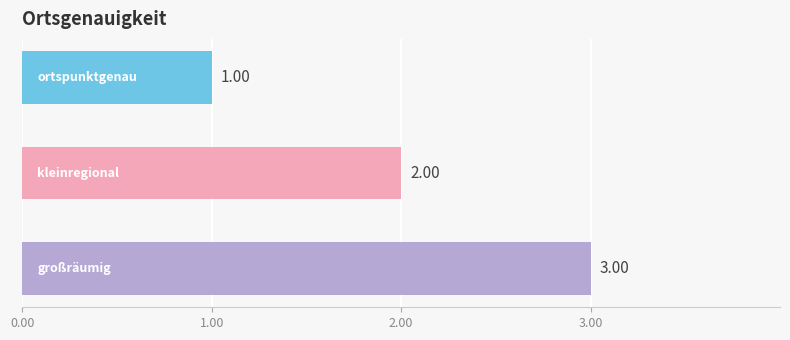

What is the sum of all values?

6